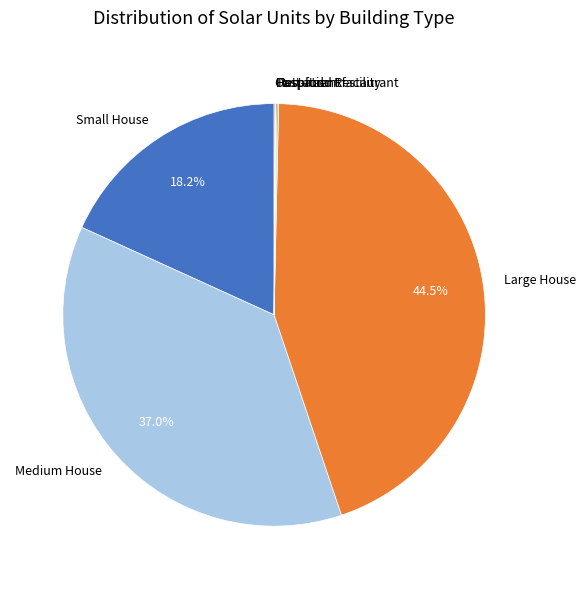

Approximately how many times larger is the value at Small House compared to Large House?

0.4